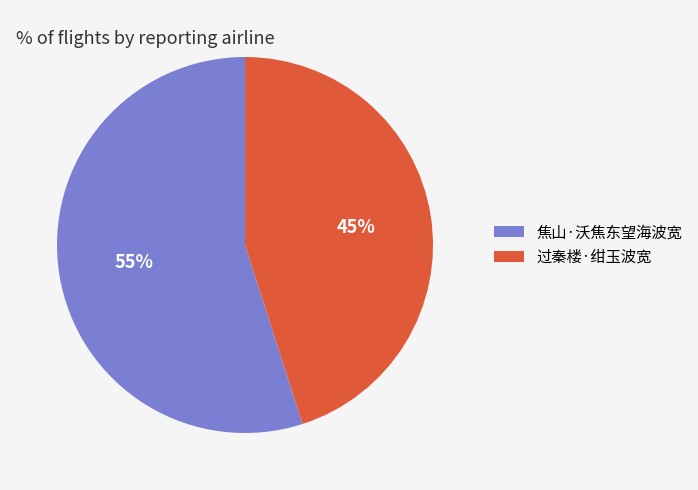

Combined, do 过秦楼·绀玉波宽 and 焦山·沃焦东望海波宽 account for over 50%?

Yes